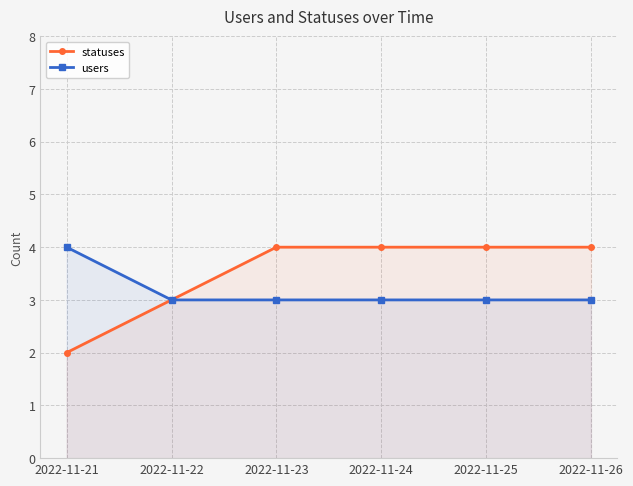

Between 2022-11-23 and 2022-11-26, which is larger?

2022-11-23